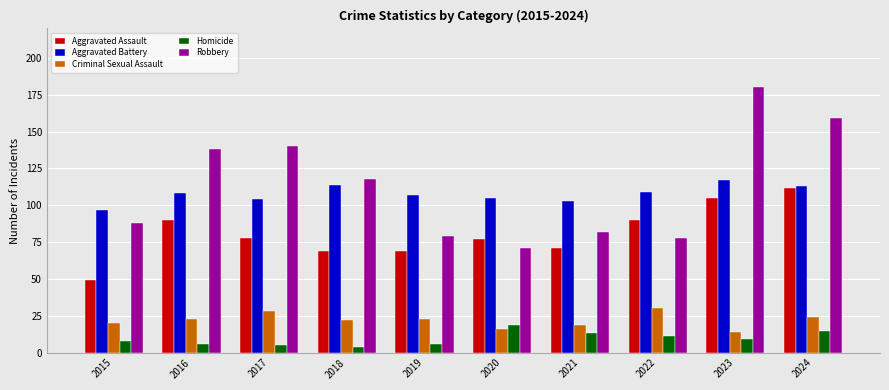

What is the difference between the maximum and minimum values in the Robbery series?

109